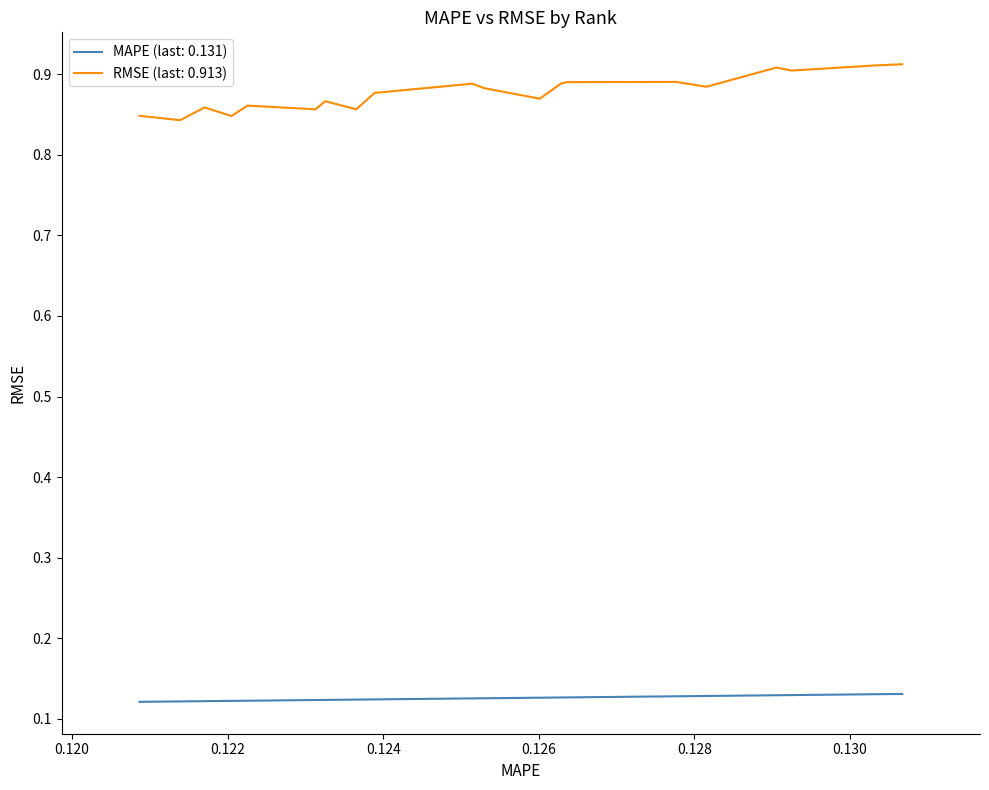

Which series has the widest spread of values?

RMSE (last: 0.913)